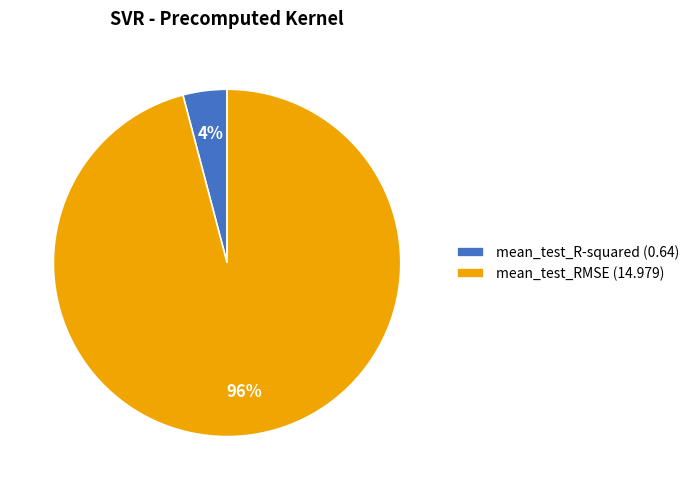

Combined, do mean_test_RMSE and mean_test_R-squared account for over 50%?

Yes